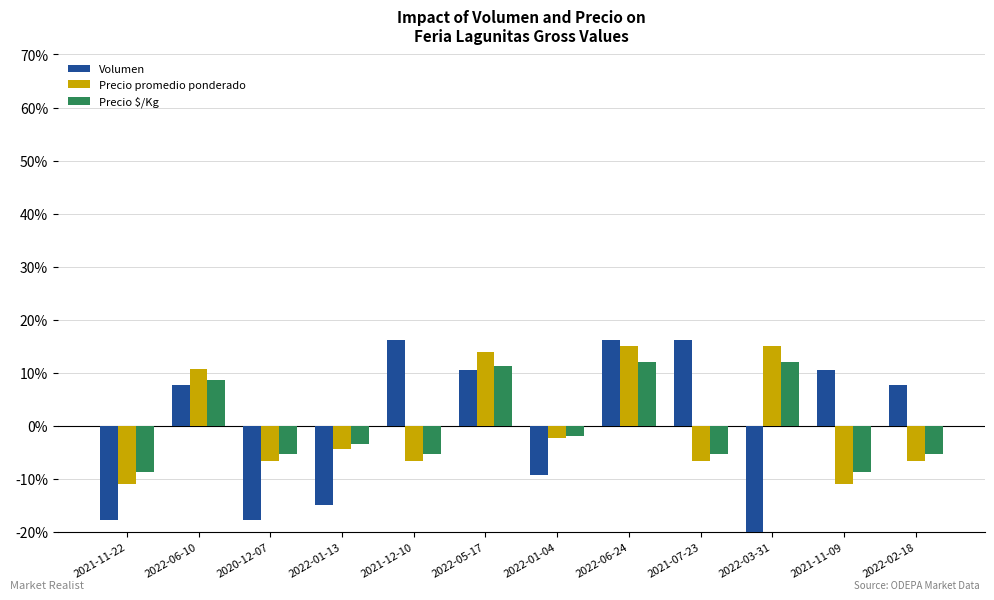

How many bars are there in total?

36